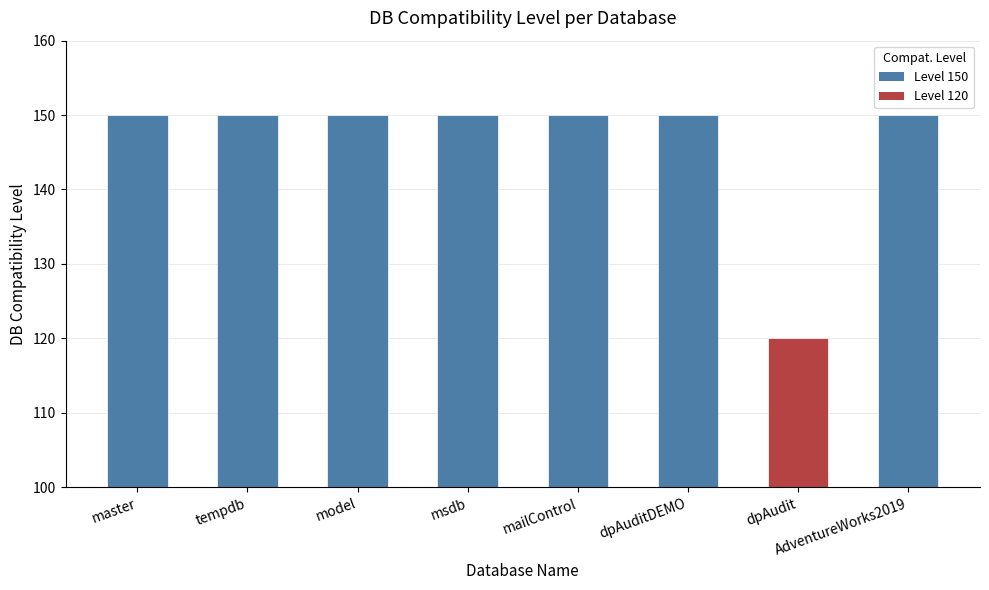

Is it true that the value at dpAudit is 120?

True